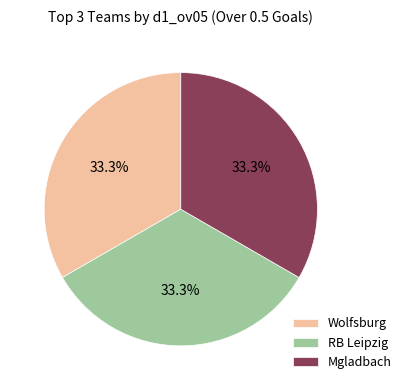

Combined, what portion of the pie is Mgladbach and RB Leipzig?

66.7%